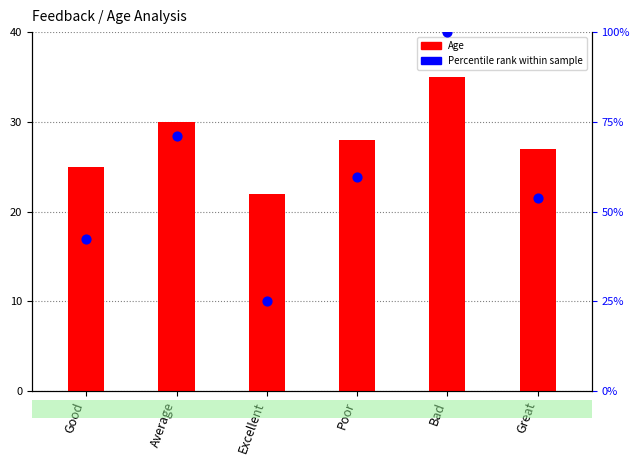

Which series reaches the maximum Y coordinate?

Percentile rank within sample